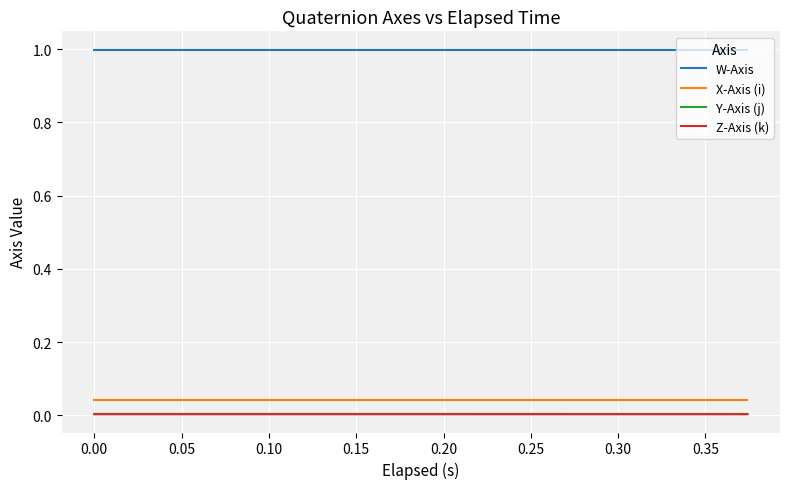

True or false: X-Axis (i) and W-Axis intersect in this chart.

False